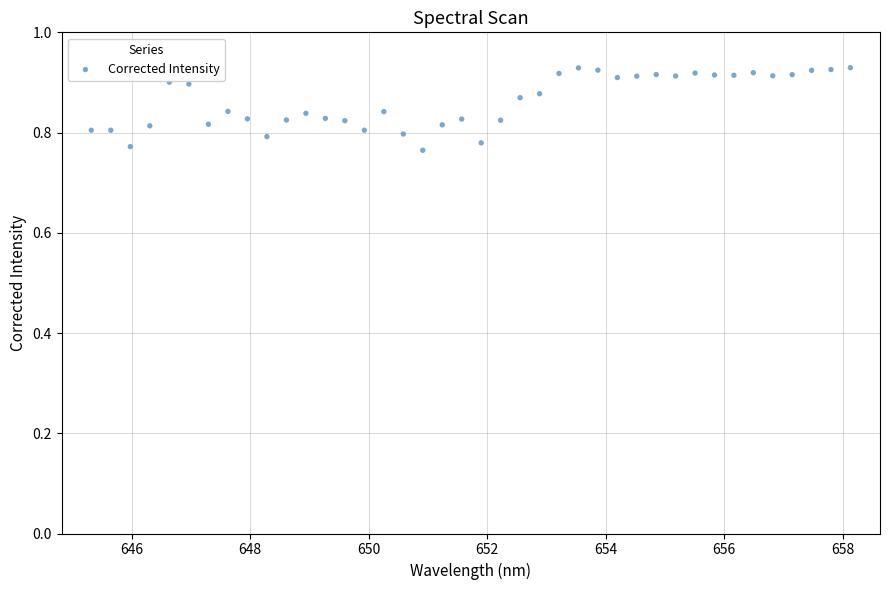

What is the range of X values (max minus min)?

12.8